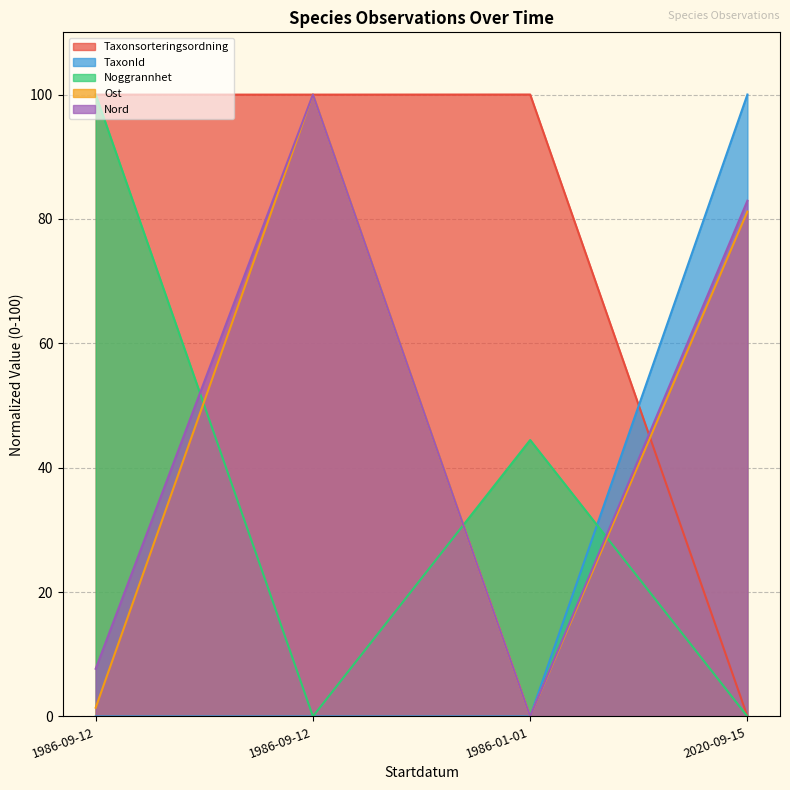

Which series has the largest total across all categories?

Taxonsorteringsordning